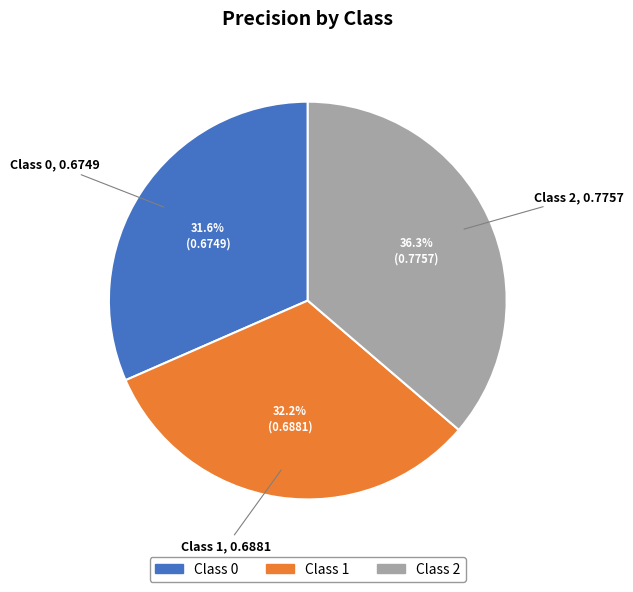

Is there any slice that represents more than half of the pie?

No